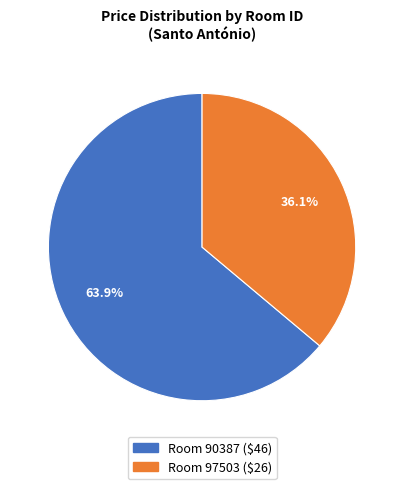

Does any single category account for the majority?

Yes